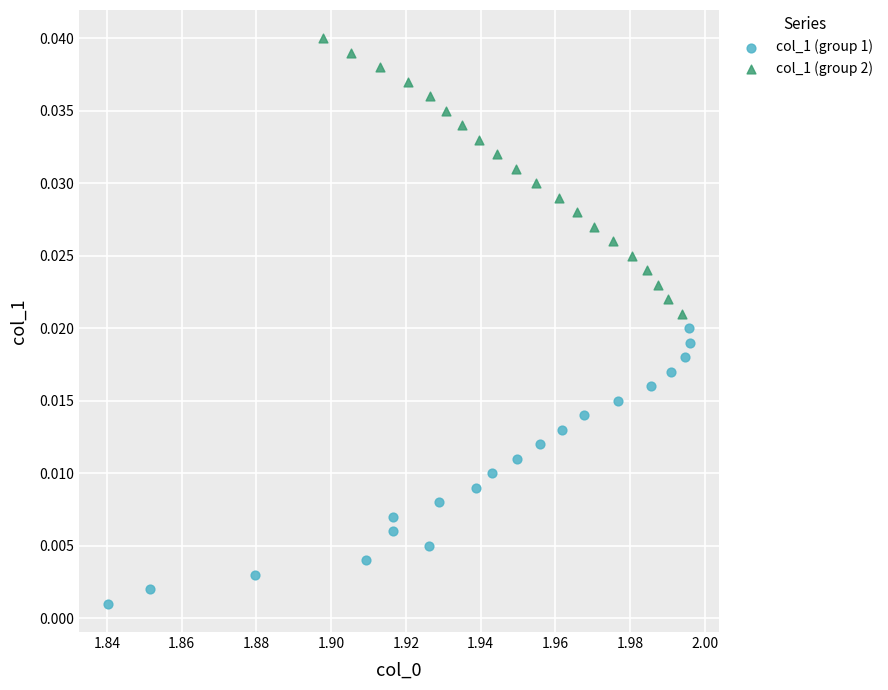

Which series reaches the maximum Y coordinate?

col_1 (group 2)